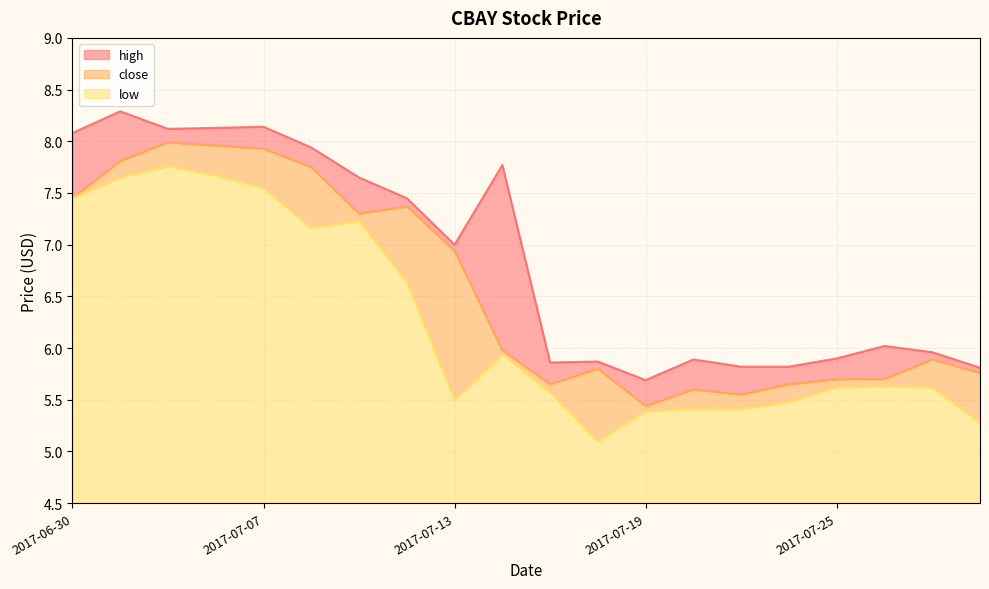

What are all the series names shown in the legend?

close, high, low